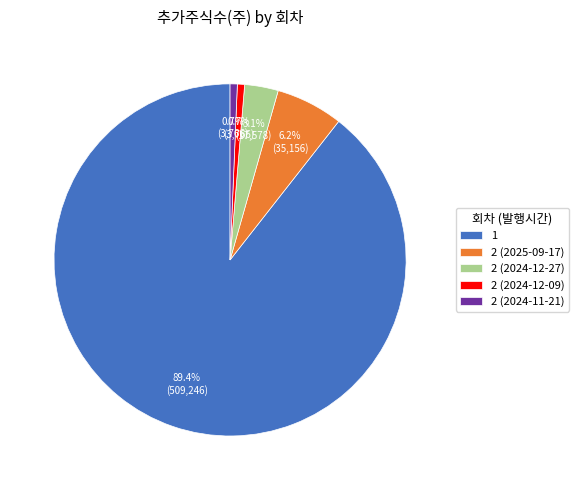

To the nearest percent, what portion does 2 (2024-12-09) represent?

1%